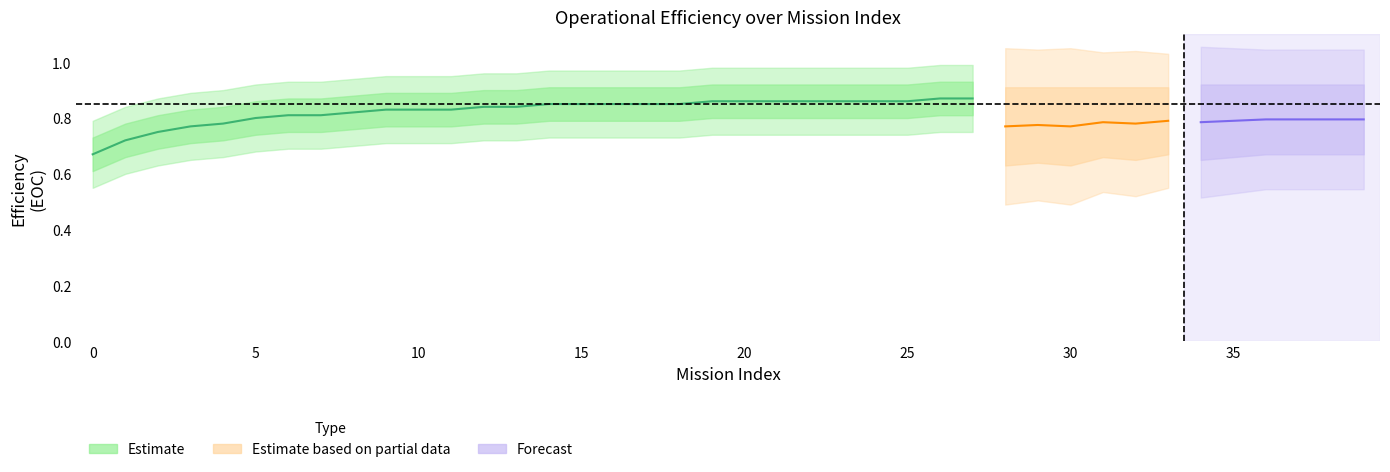

How many lines are shown in the chart?

3